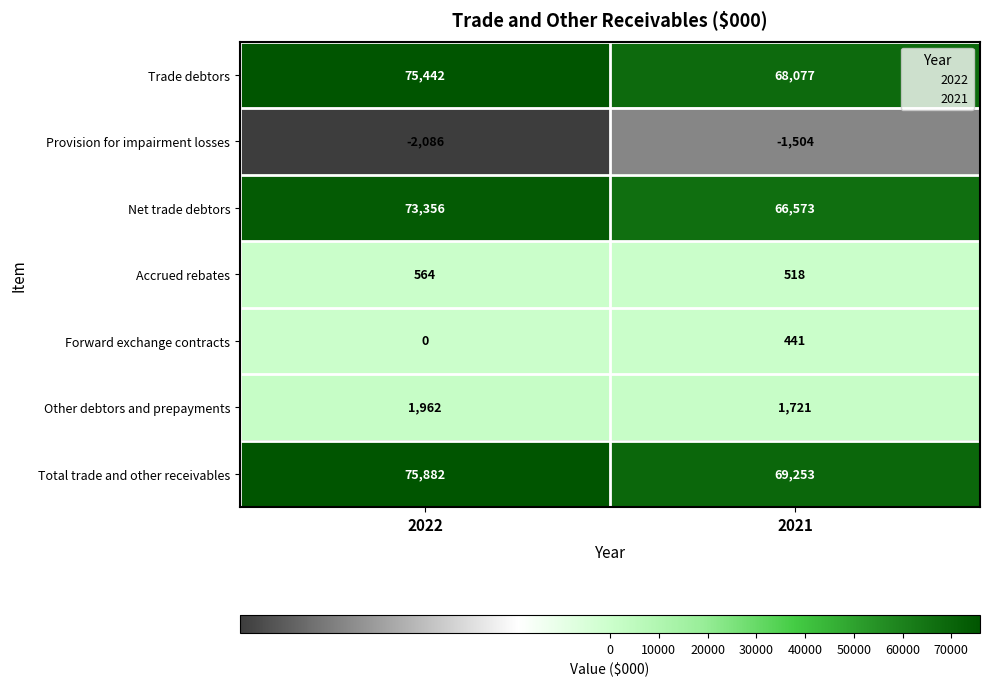

What is the spread (max minus min) of values at 2021?

70757